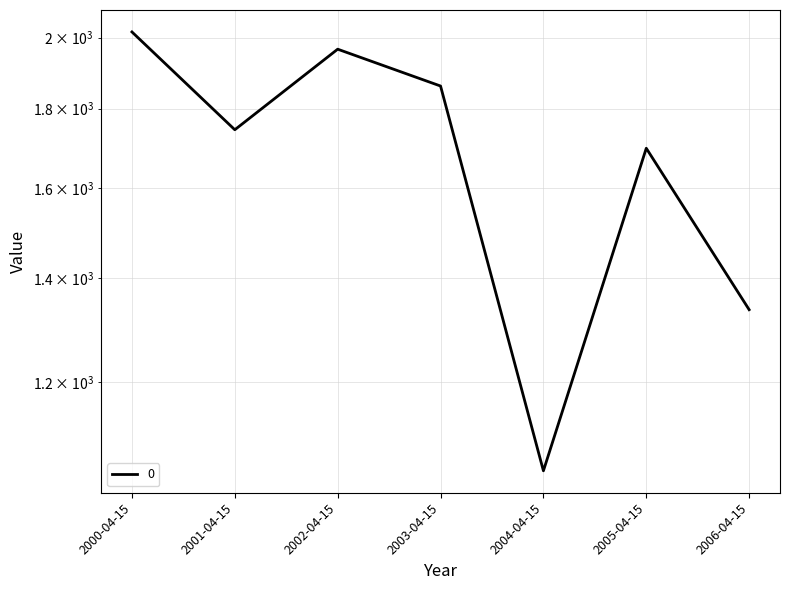

At which label is the value closest to 1534?

2005-04-15